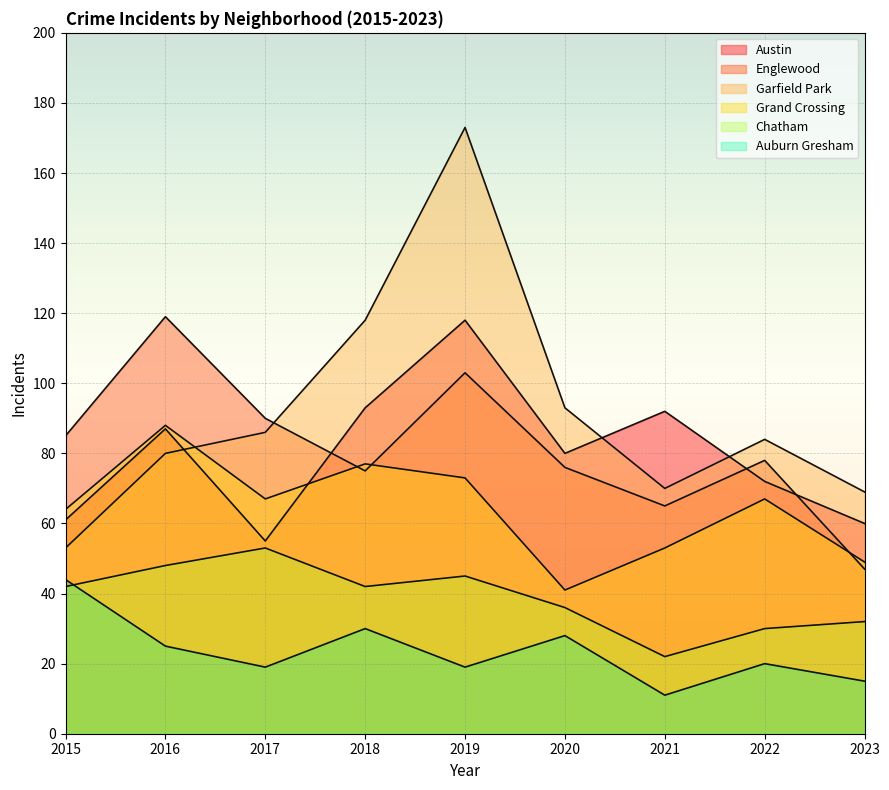

At which label does Garfield Park reach its minimum?

2015